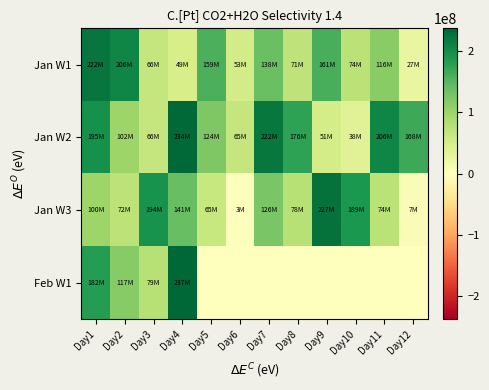

Count the number of data series in this chart.

4